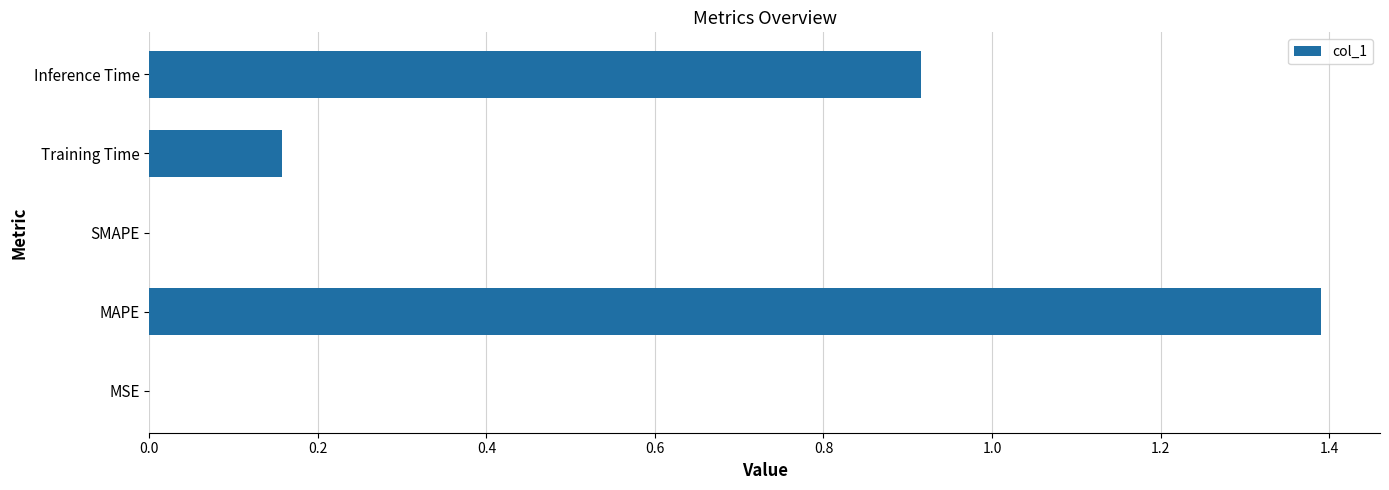

Read the value at MAPE.

1.4